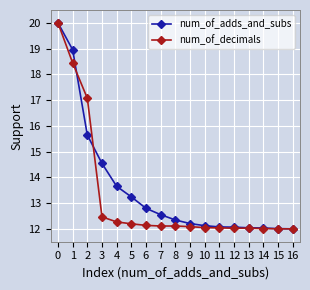

Which series has the largest total across all categories?

num_of_adds_and_subs